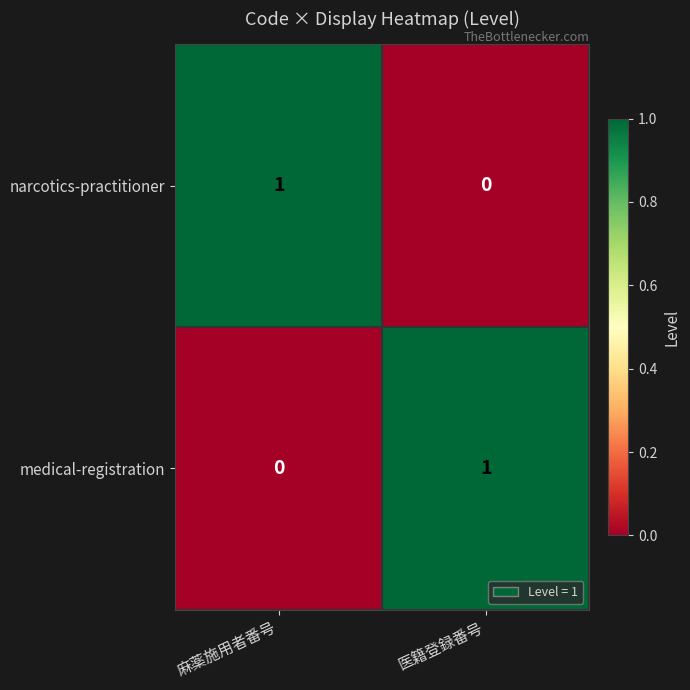

Reading left to right, extract all data points from this chart.

narcotics-practitioner: 1	0
medical-registration: 0	1